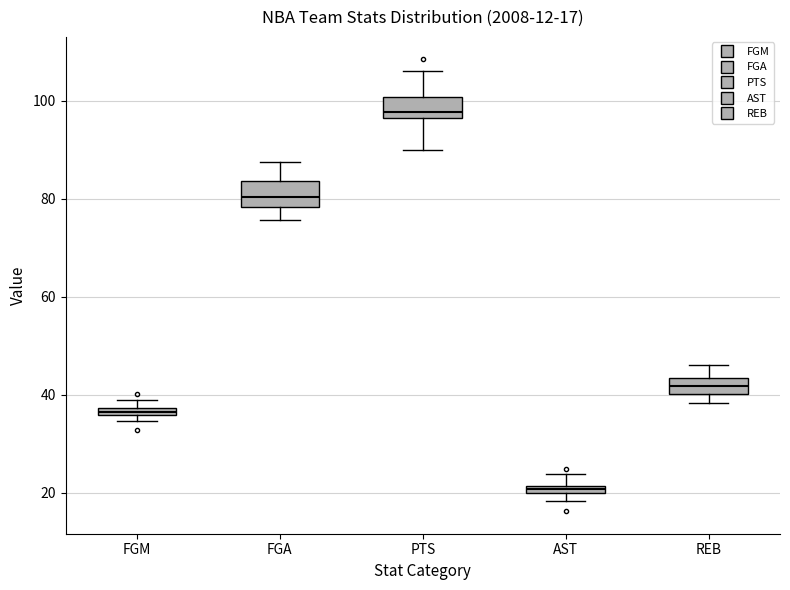

Which box has the lowest median line?

AST